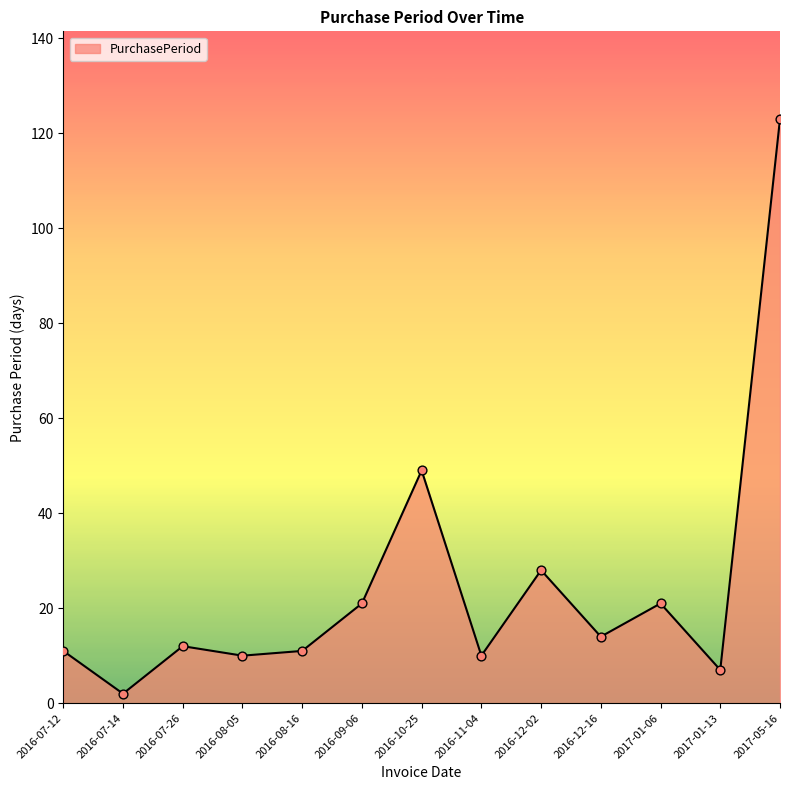

What is the change in value from 2016-11-04 to 2016-12-02?

+18